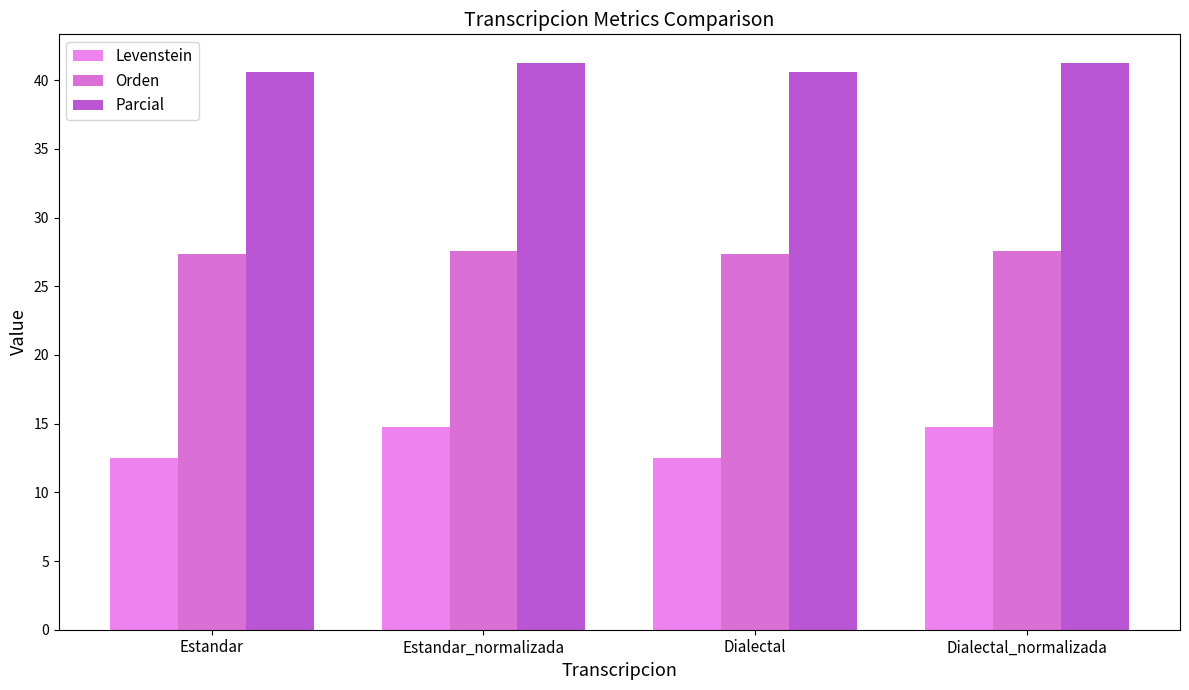

What is the smallest value displayed?

12.5